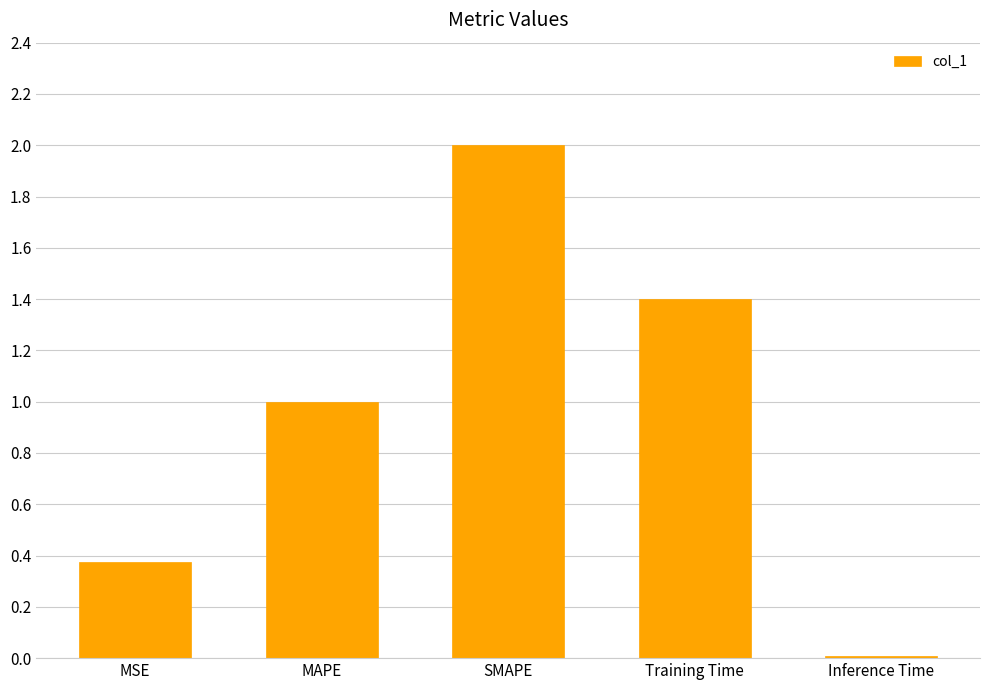

True or false: the data shows 0.2 at MAPE.

False